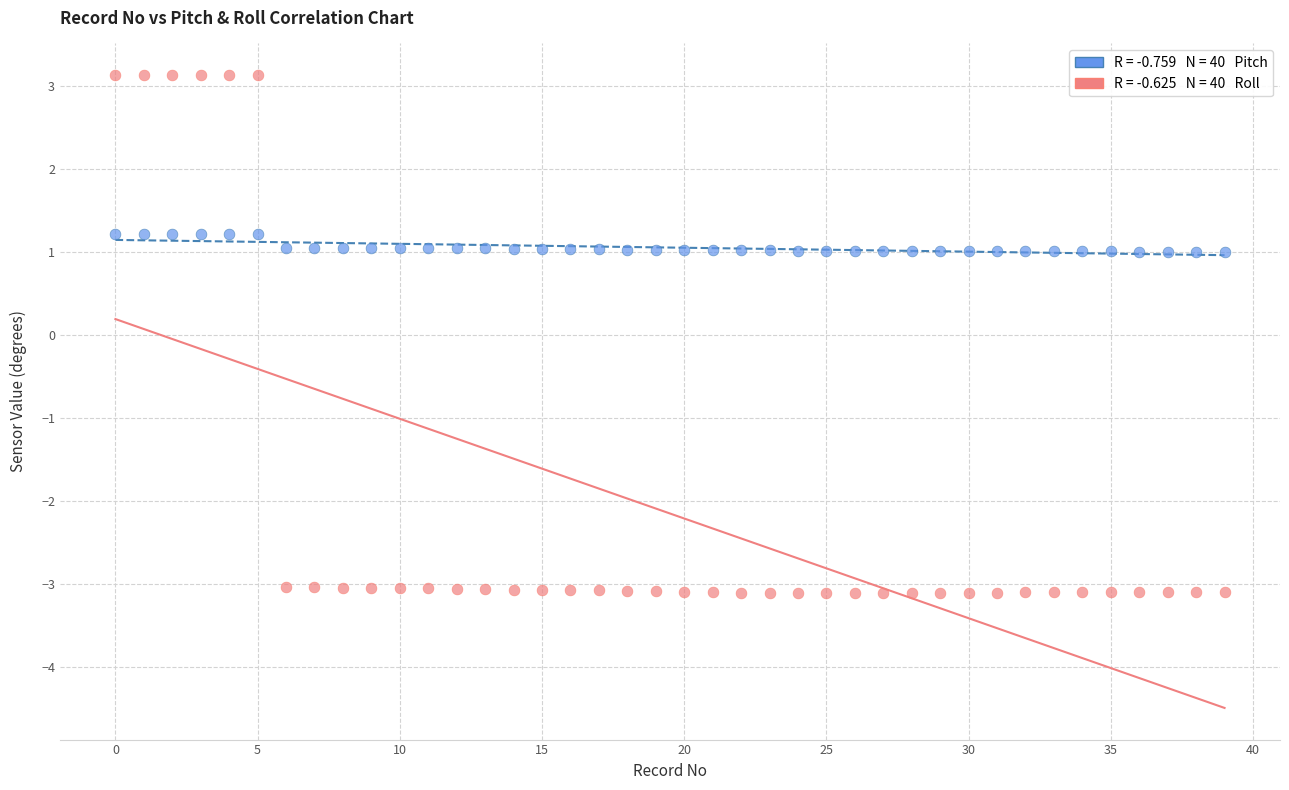

Across all data points, what is the range of Y values (max minus min)?

6.2